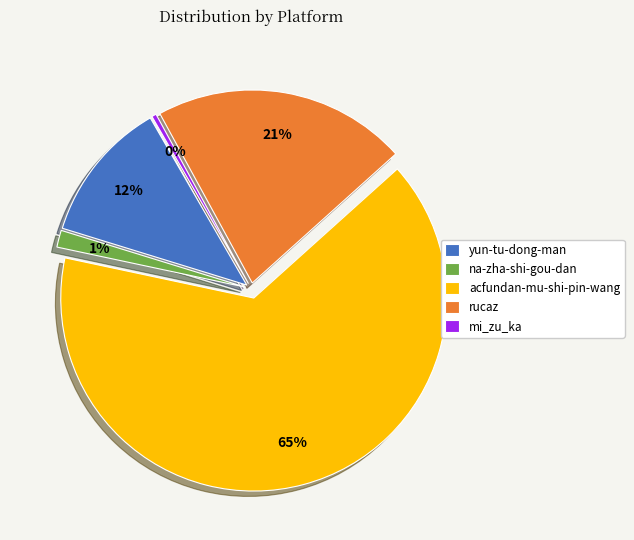

Which category has the biggest portion of the pie?

acfundan-mu-shi-pin-wang